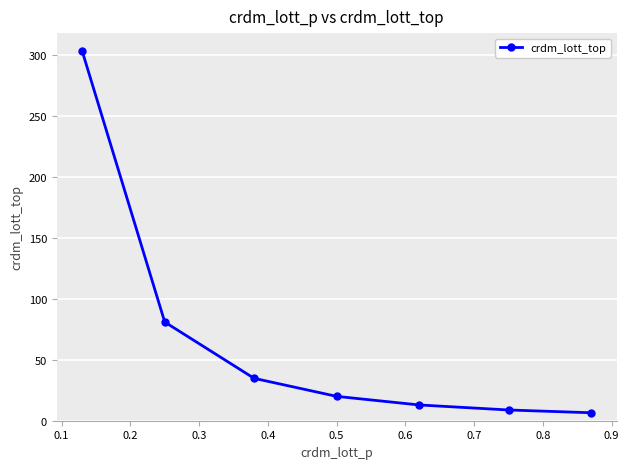

What is the maximum value shown in the chart?

303.5